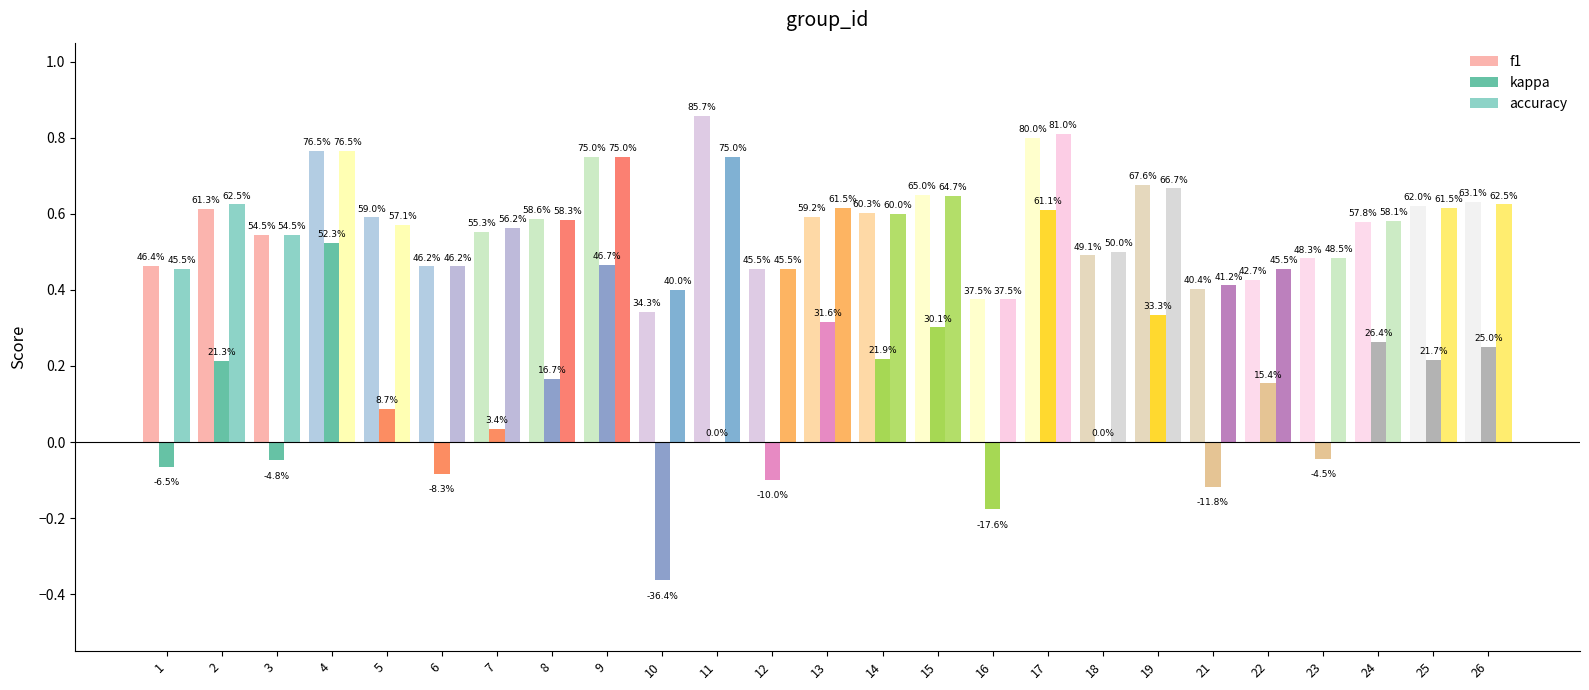

Between 22 and 24, which is larger?

24